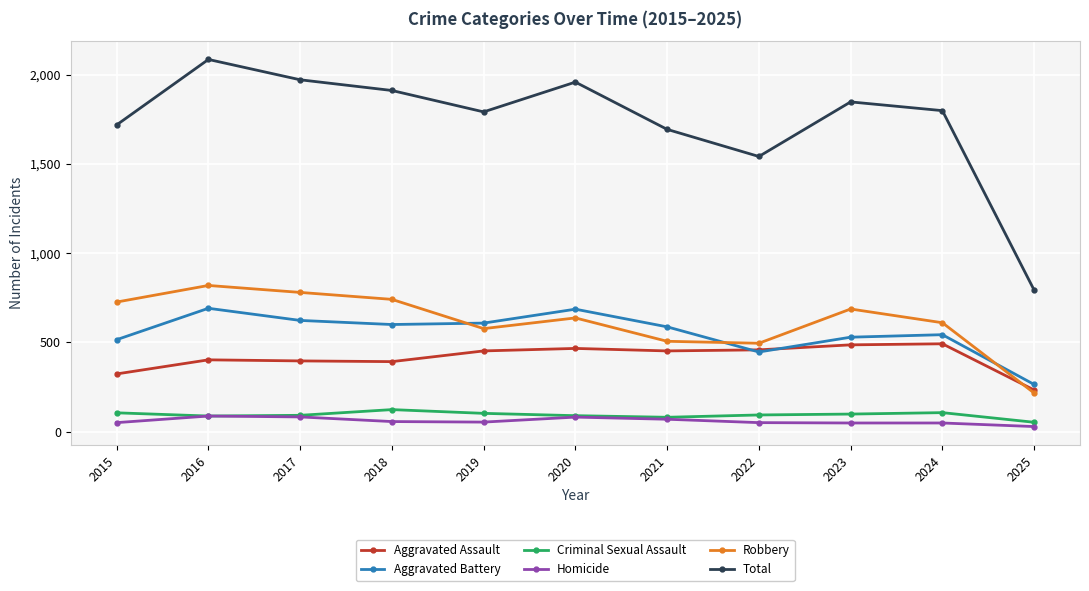

Which series changed the most between 2019 and 2022?

Total